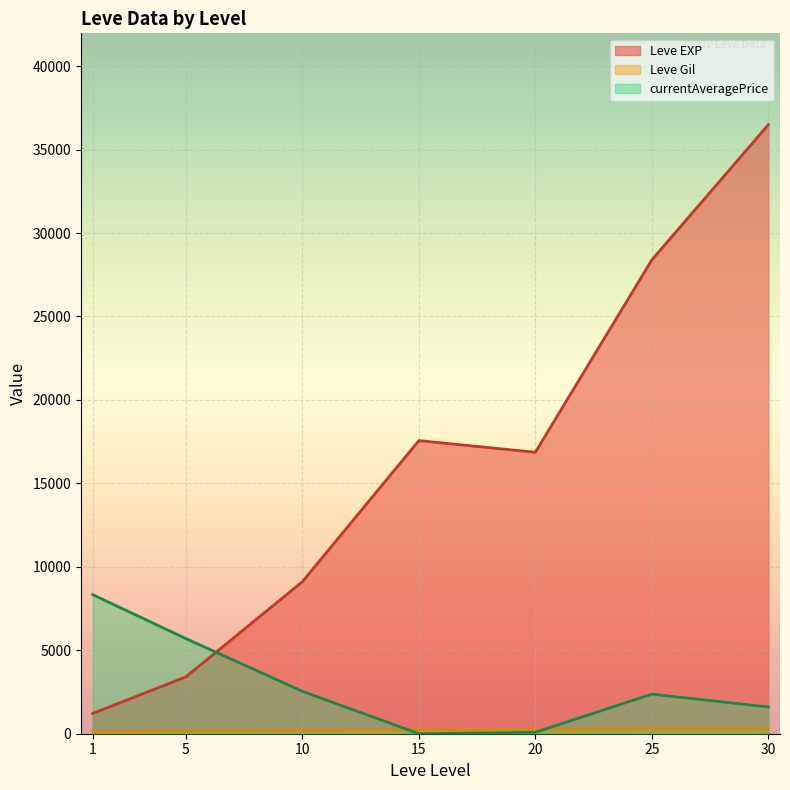

Is it true that Leve Gil equals 126 at 25?

True